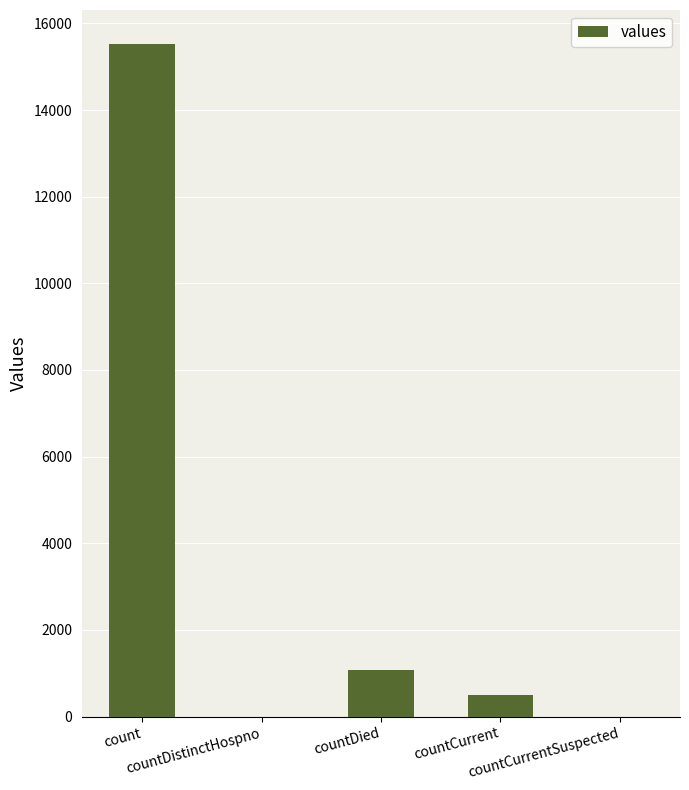

What is the sum of all values?

17101